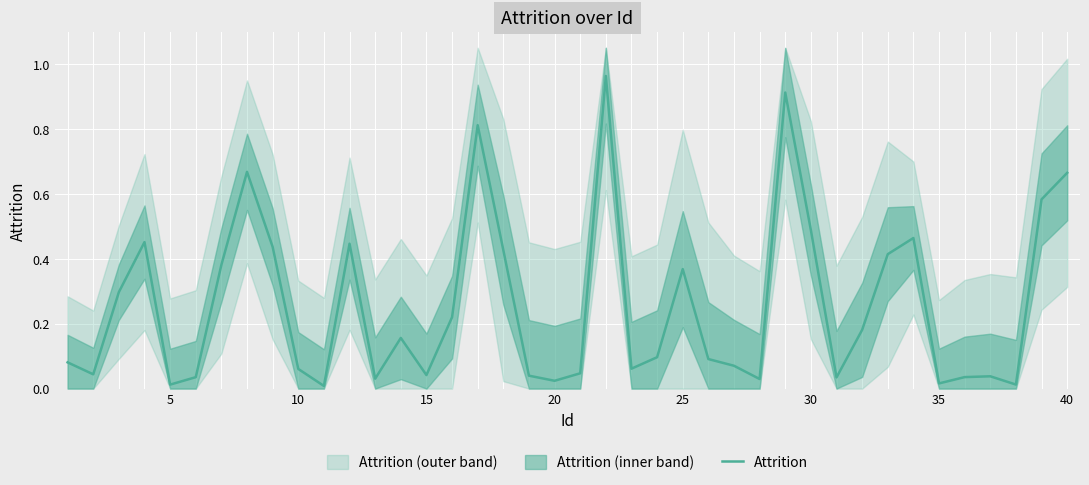

What is the difference between the maximum and minimum values?

1.0